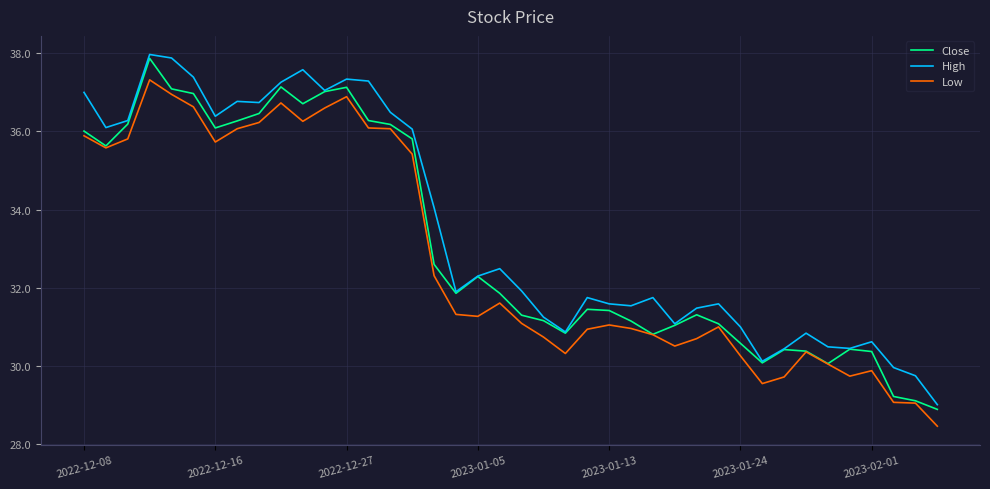

How many lines are shown in the chart?

3